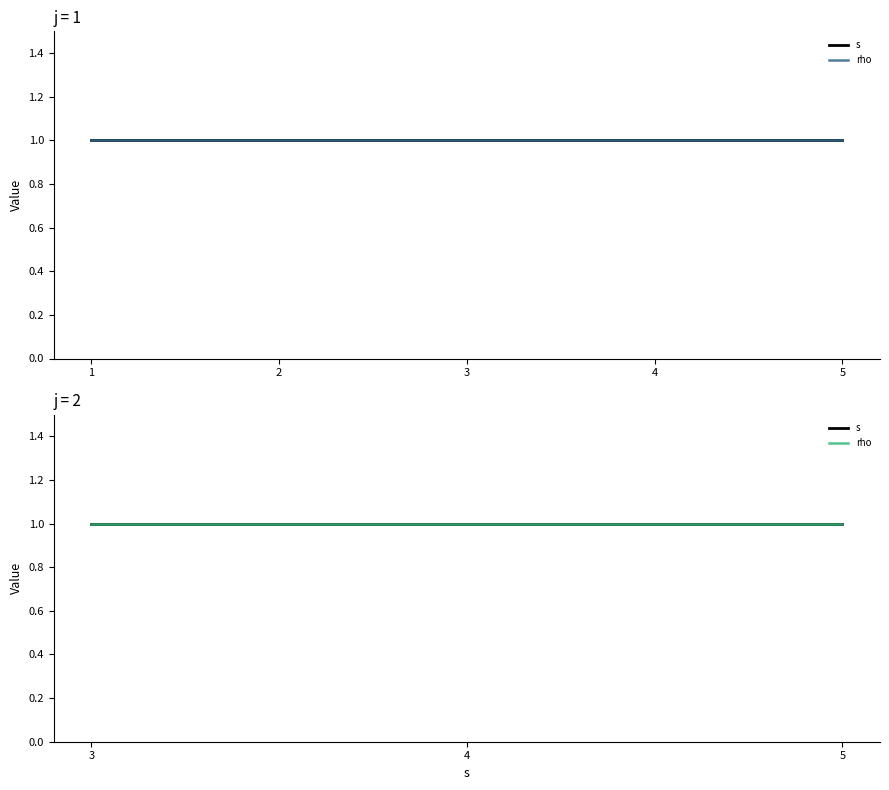

The value of rho at 1 is 1. True or false?

False